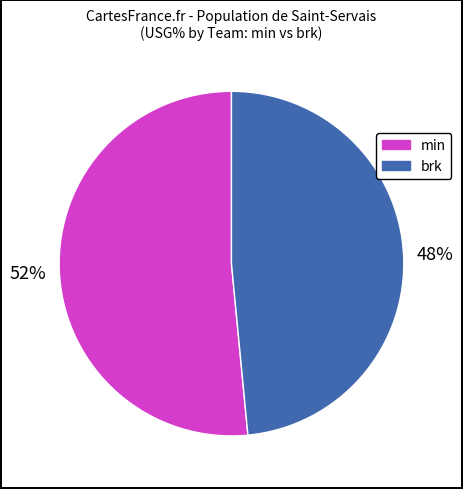

To the nearest percent, what is the average slice percentage?

50%